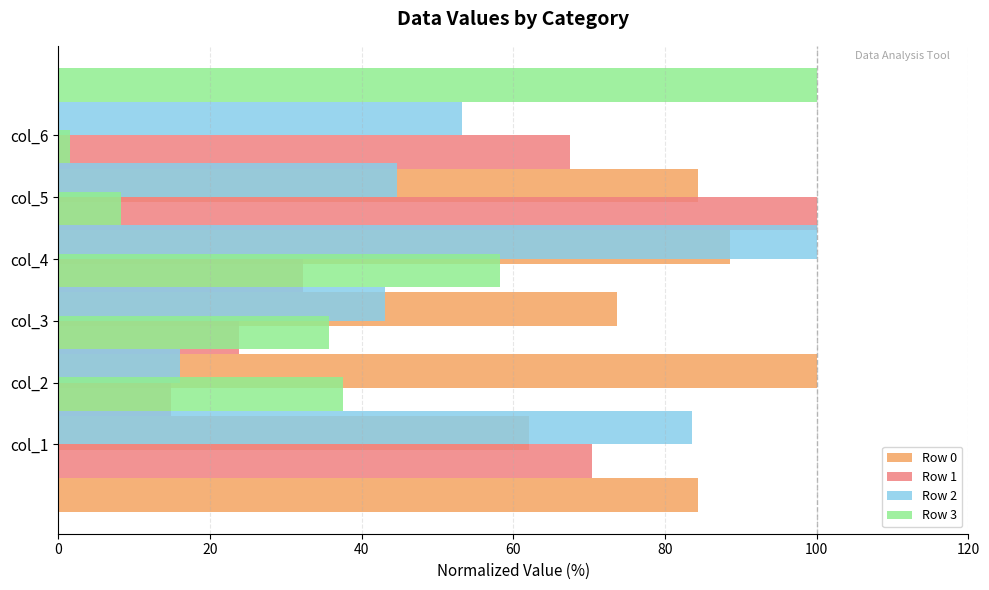

What are all the series names shown in the legend?

Row 0, Row 1, Row 2, Row 3